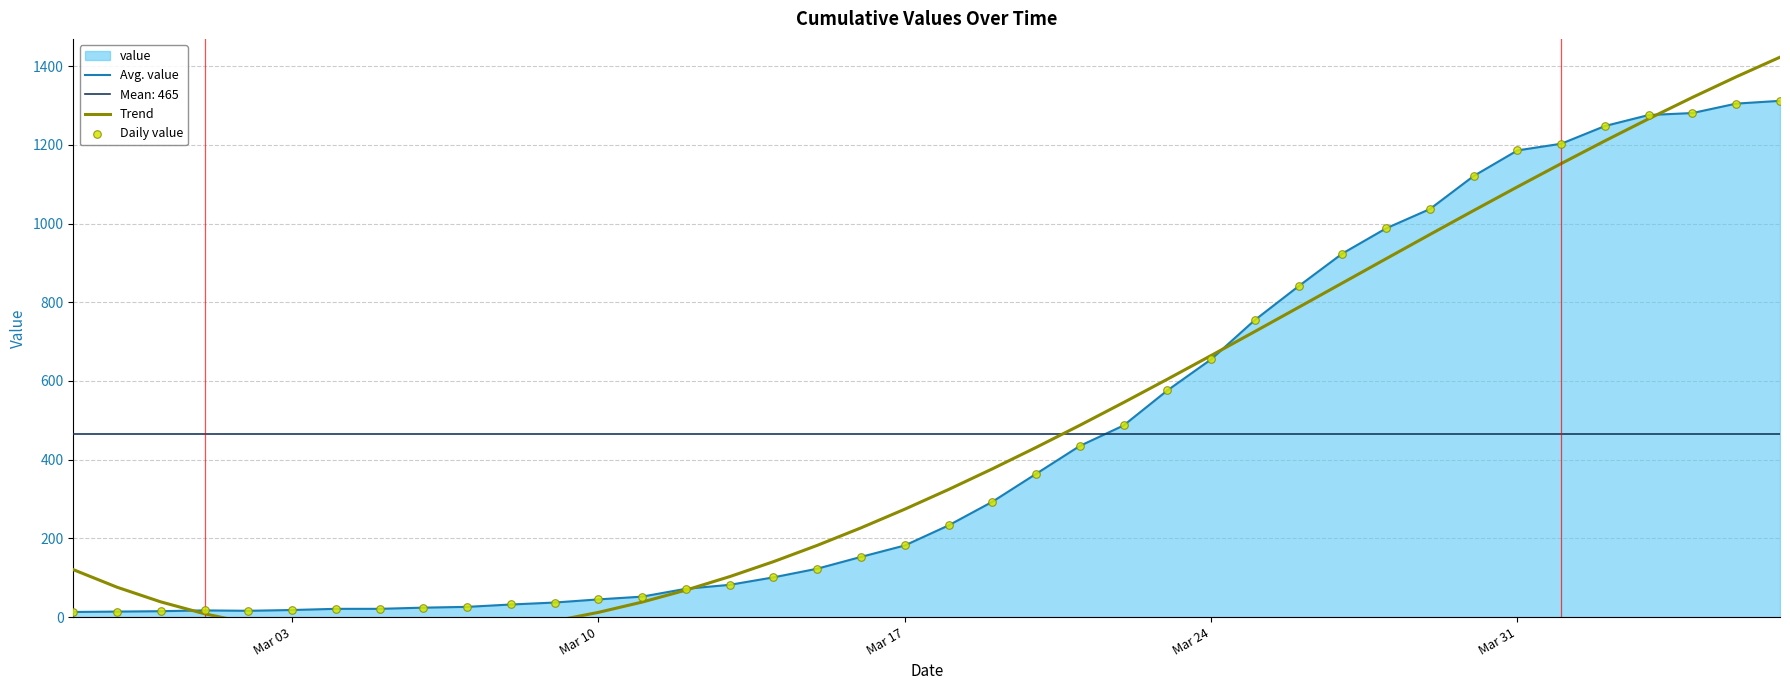

Is the value of Daily value at 8 greater than the value of Avg. value at 32?

No